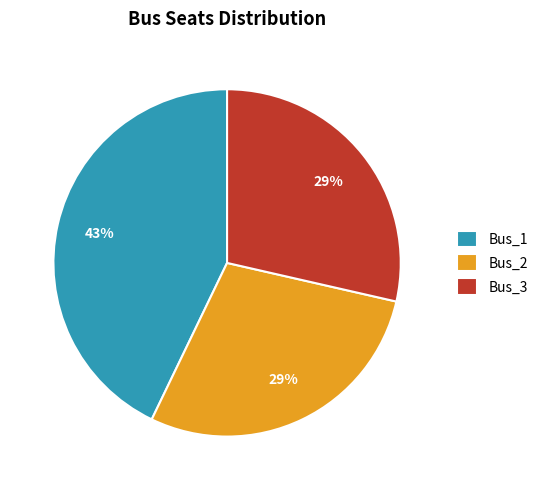

True or false: Bus_1 accounts for 43% of the total.

True